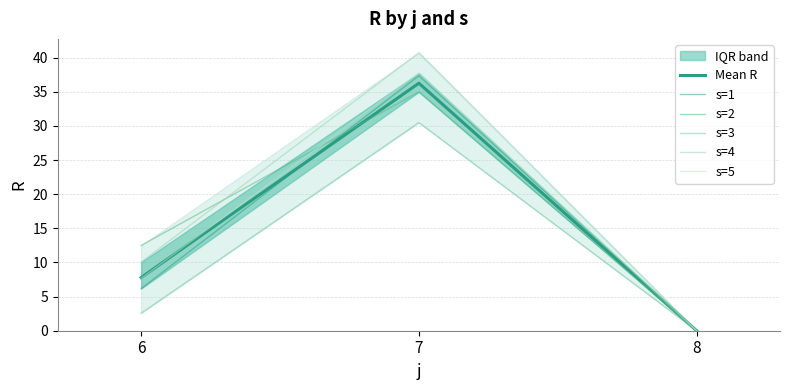

Rank the categories by s=1 value from highest to lowest.

7, 6, 8